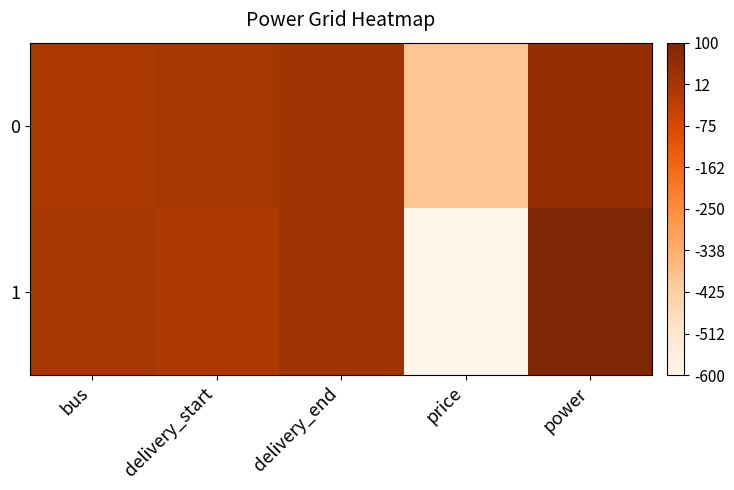

At which category is the sum across all series the highest?

power